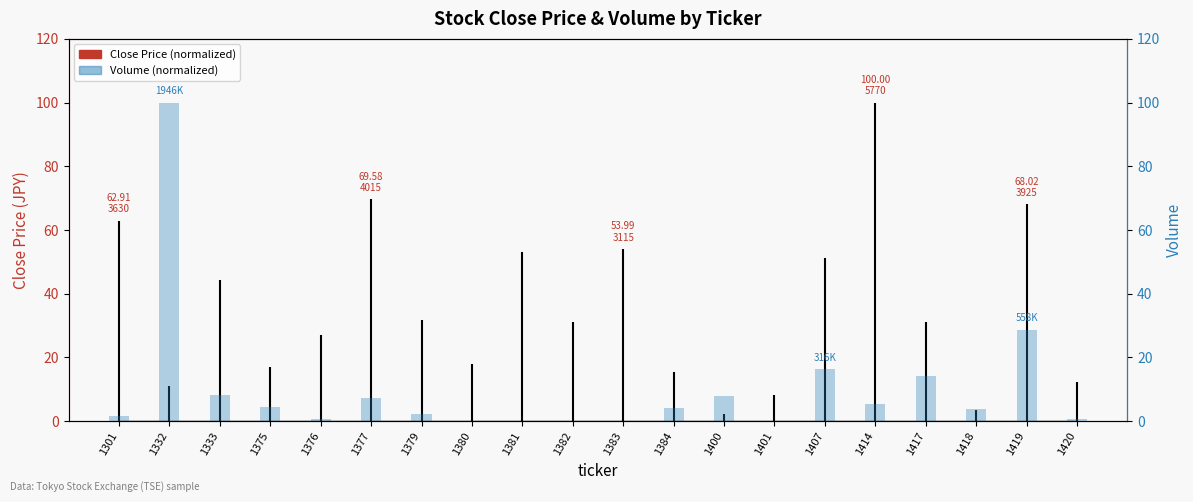

Which has a higher value, 1407 or 1420?

1407